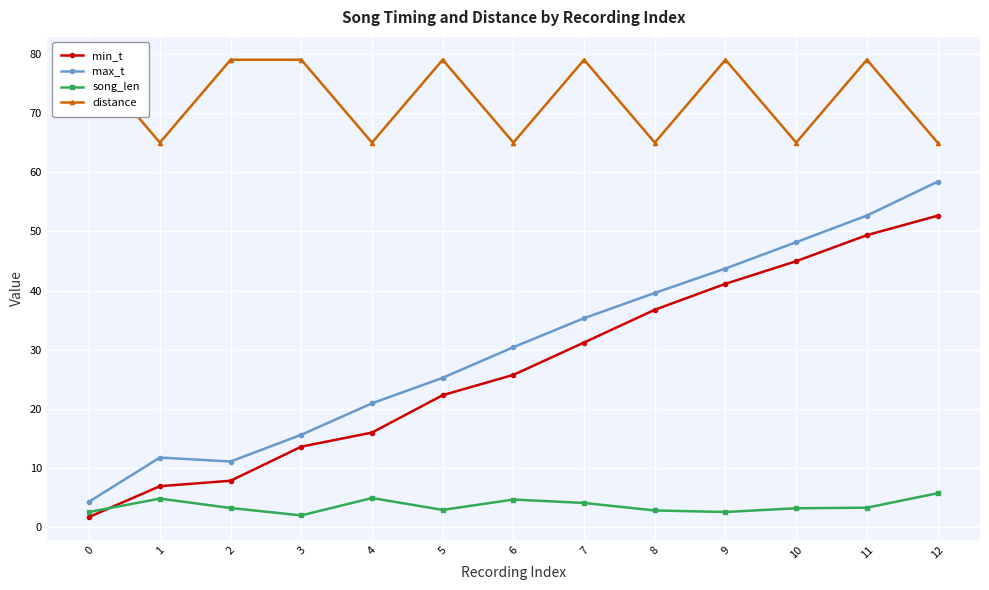

How many lines are shown in the chart?

4